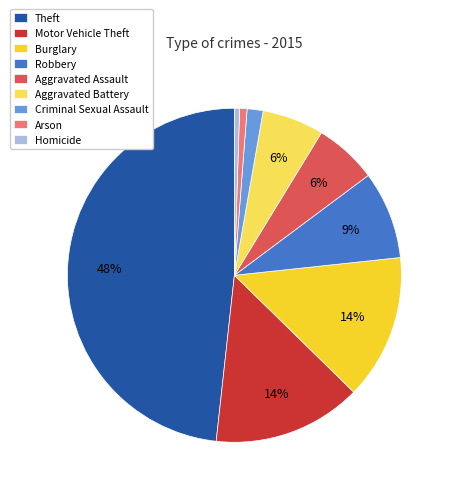

How many slices are in this pie chart?

9